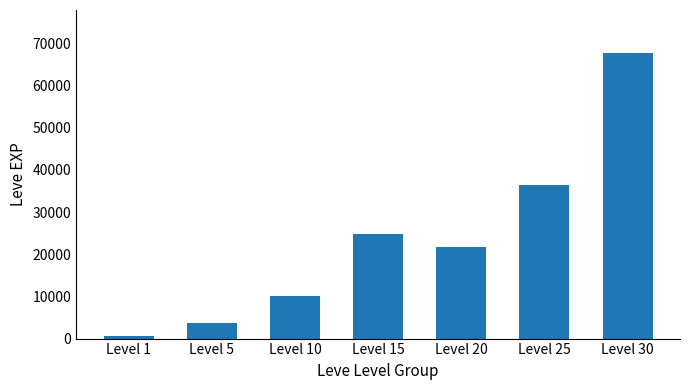

The value at Level 1 is 630. True or false?

True